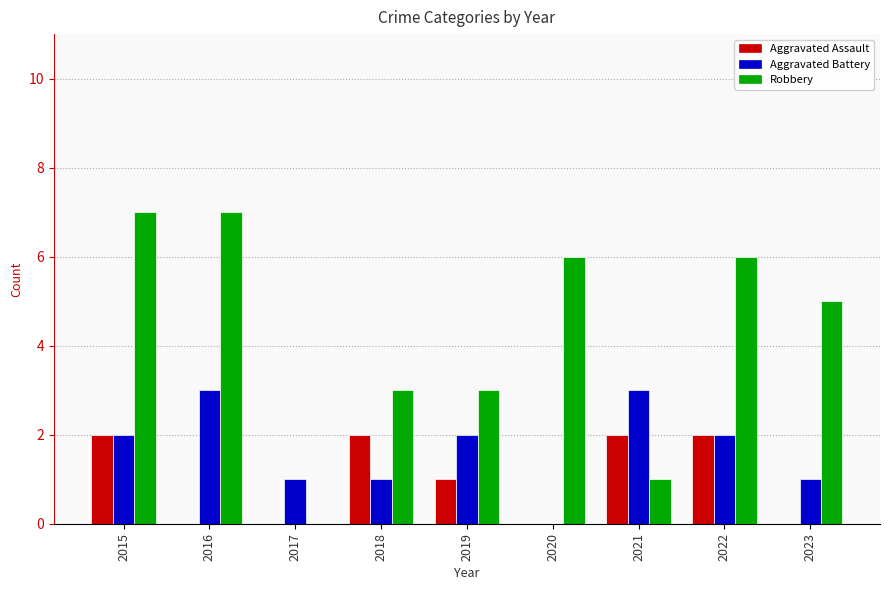

Between 2015 and 2022, which series saw the biggest shift?

Robbery